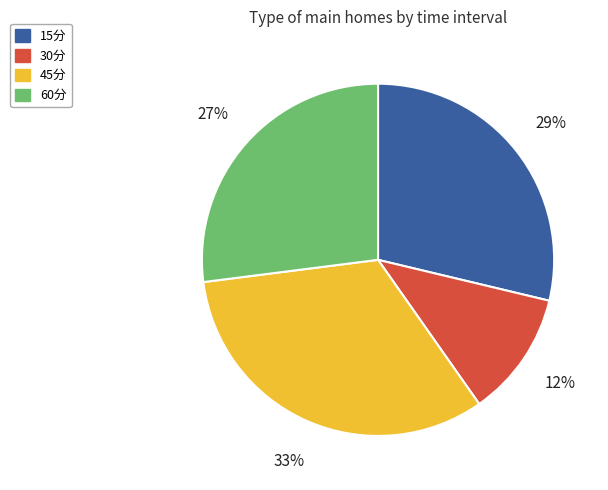

Do 45分 and 15分 together represent more than half of the pie?

Yes